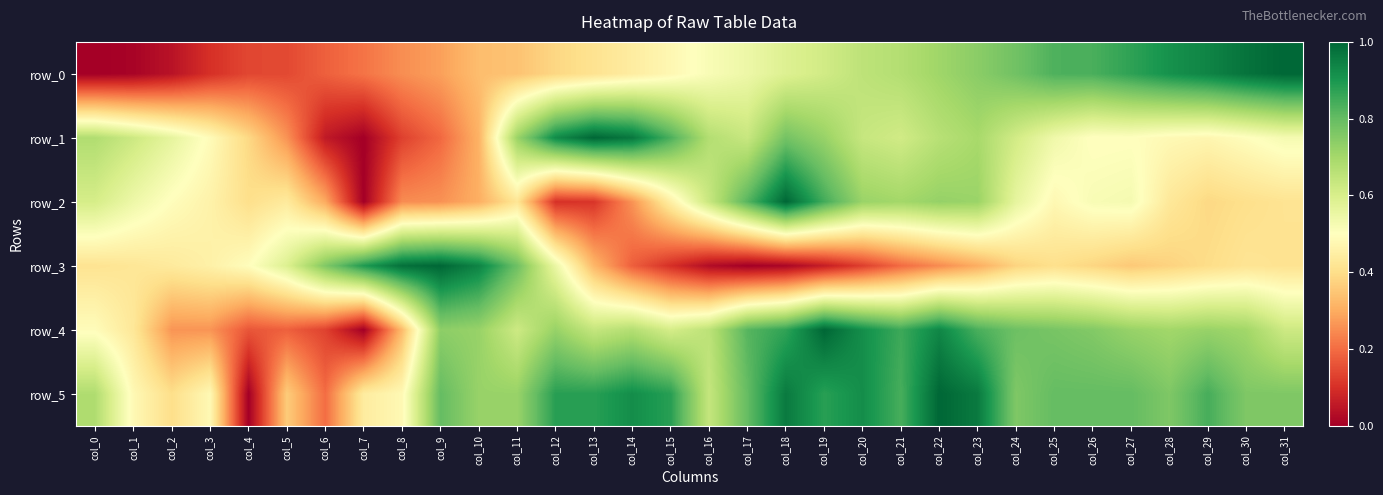

What is the difference between the second highest and minimum values in the row_3 series?

1.0